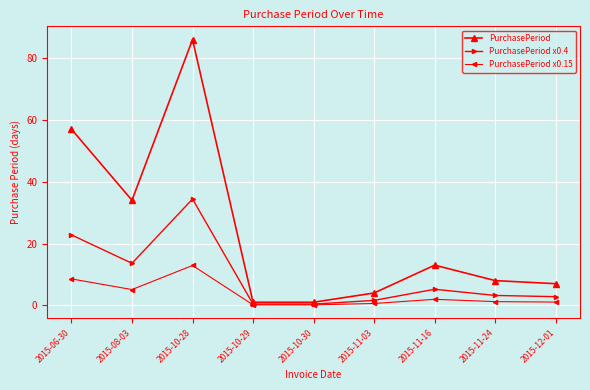

Does the chart display data point markers on the line(s)?

Yes